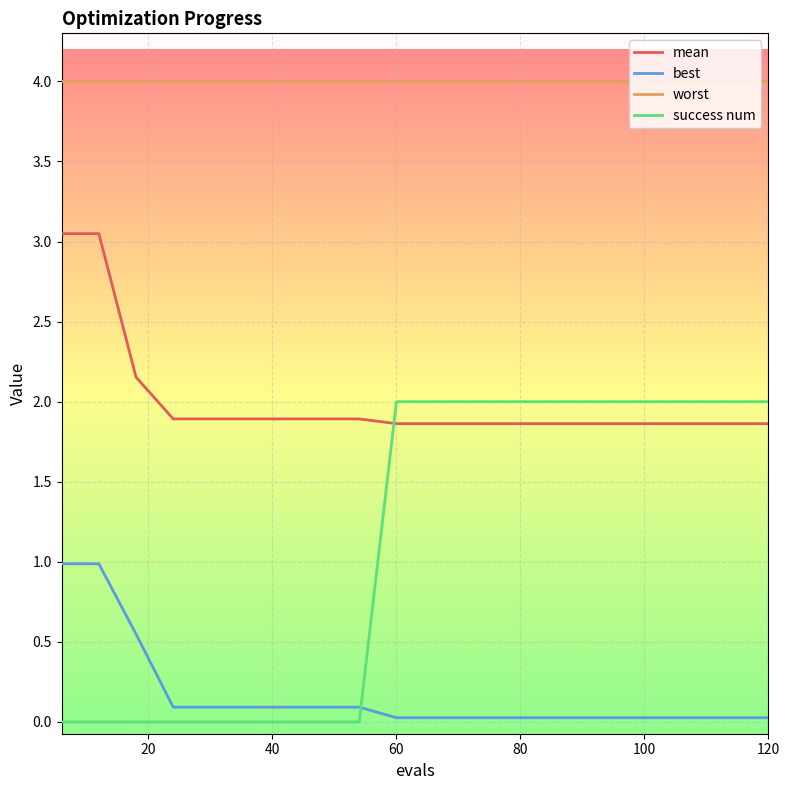

True or false: success num and worst cross at least once.

False